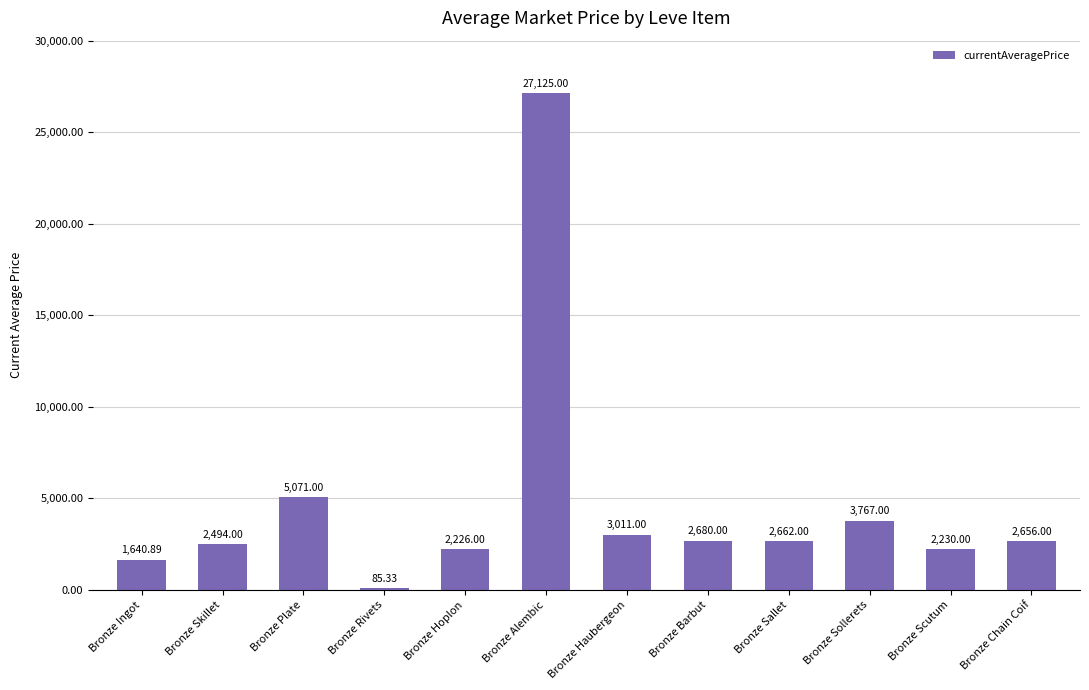

What is the change in value from Bronze Skillet to Bronze Barbut?

+186.0